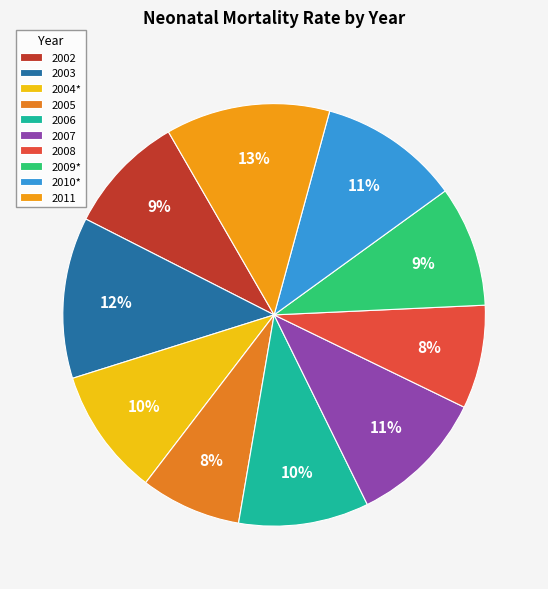

Is the sum of 2002 and 2010* greater than half?

No